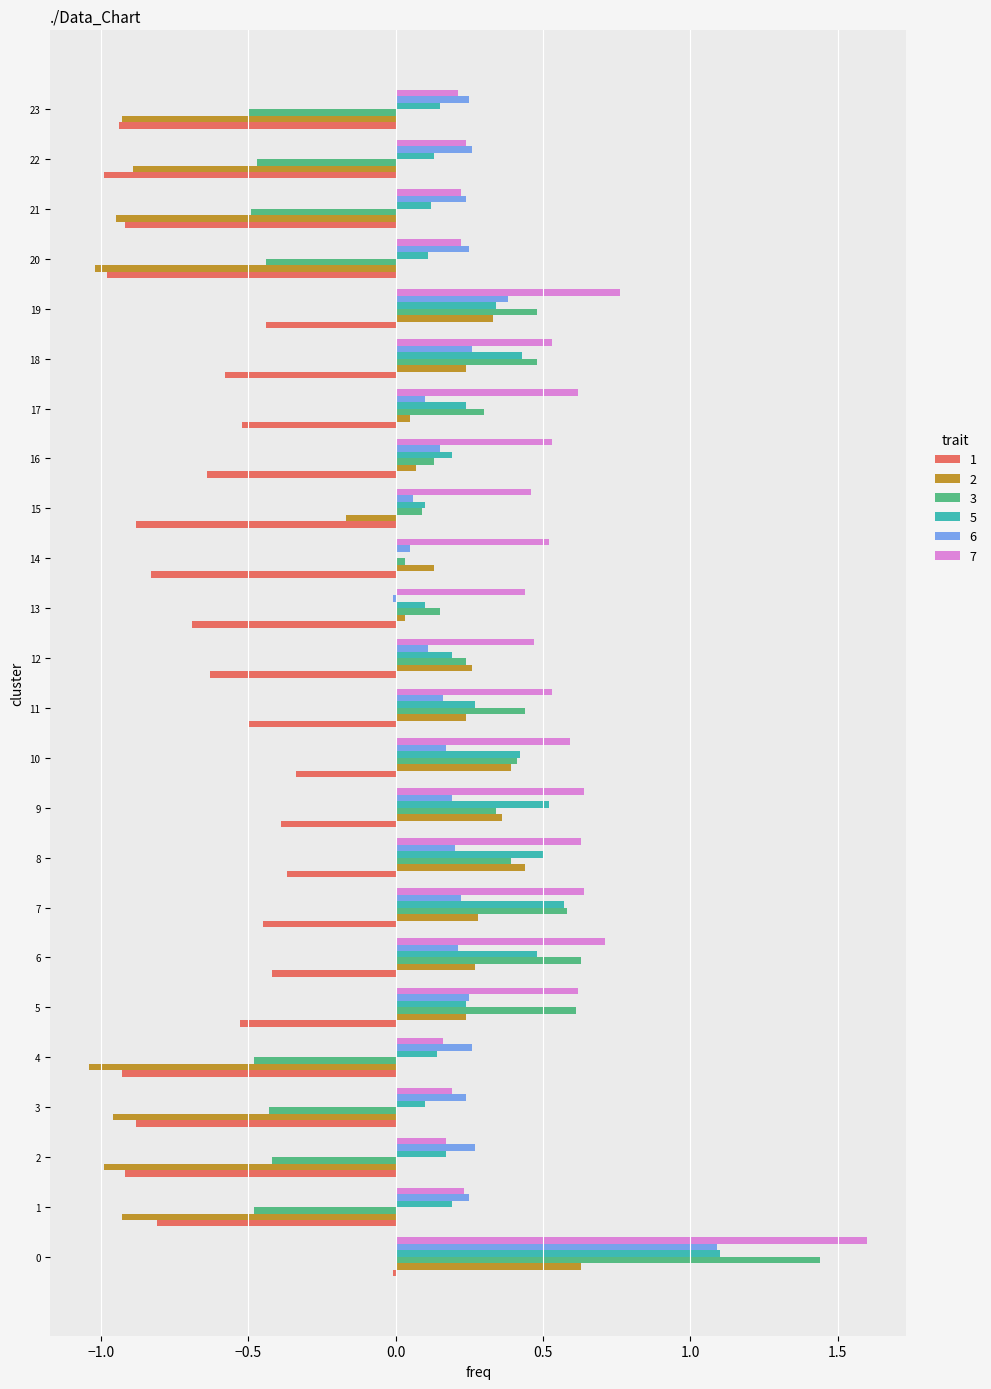

What is the sum of all 1 values?

-15.6